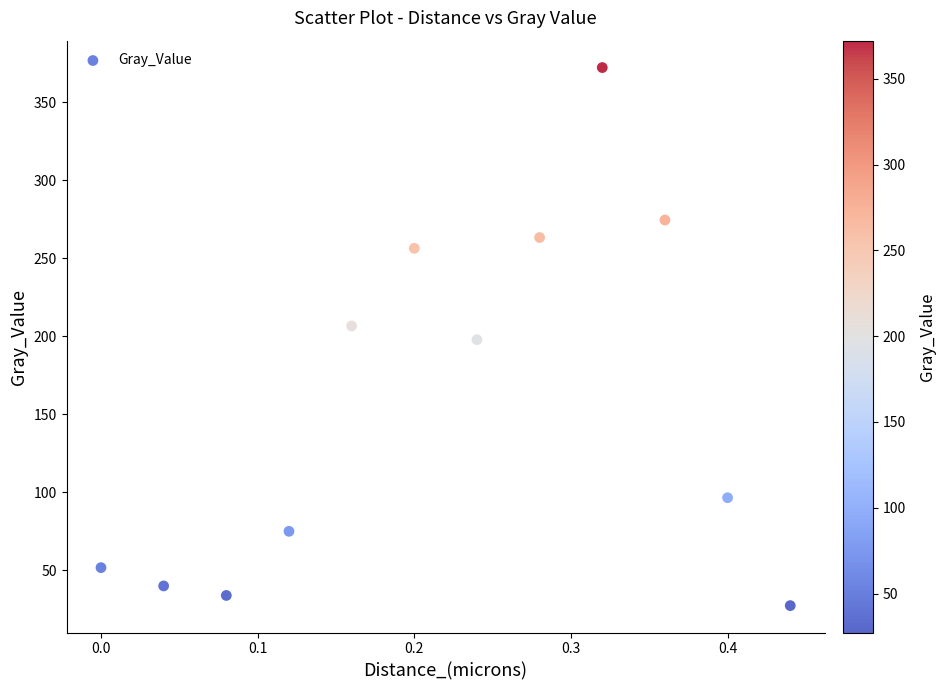

What is the range of Y values (max minus min)?

344.8